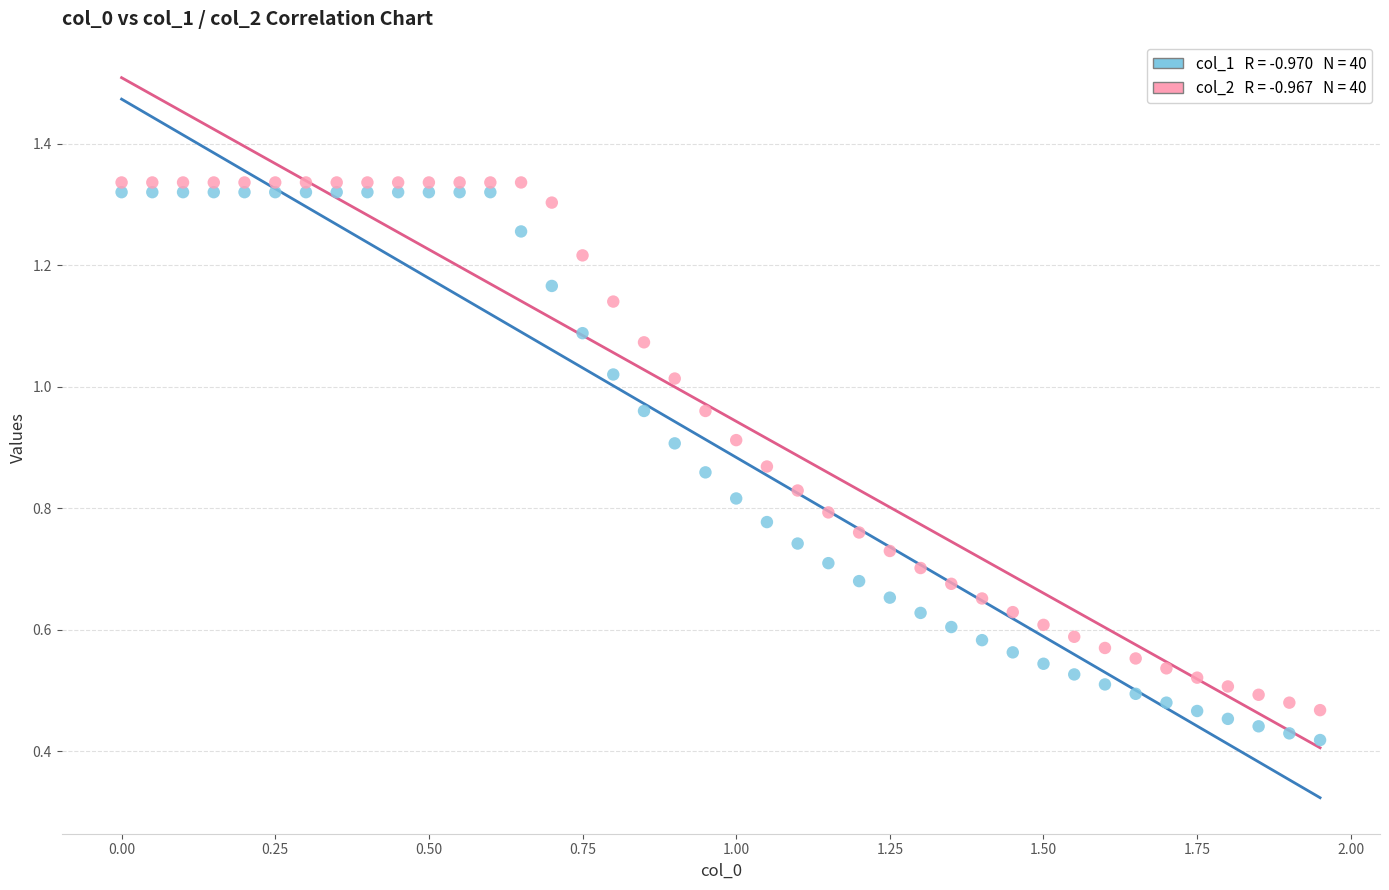

Across all data points, what is the range of X values (max minus min)?

1.9